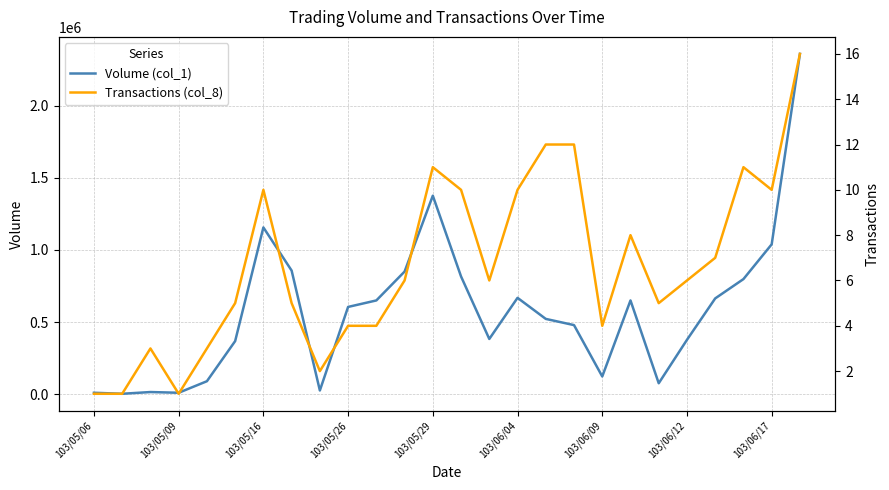

Between 21 and 22, which is larger?

22